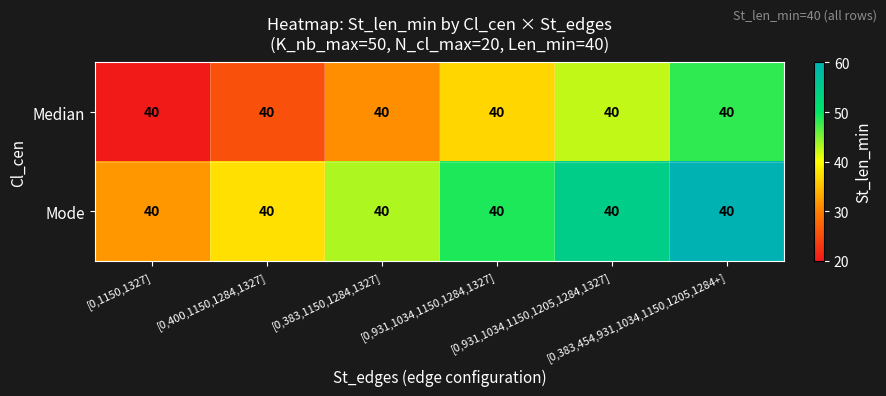

Which label corresponds to the largest value in the chart?

[0,383,454,931,1034,1150,1205,1284+]